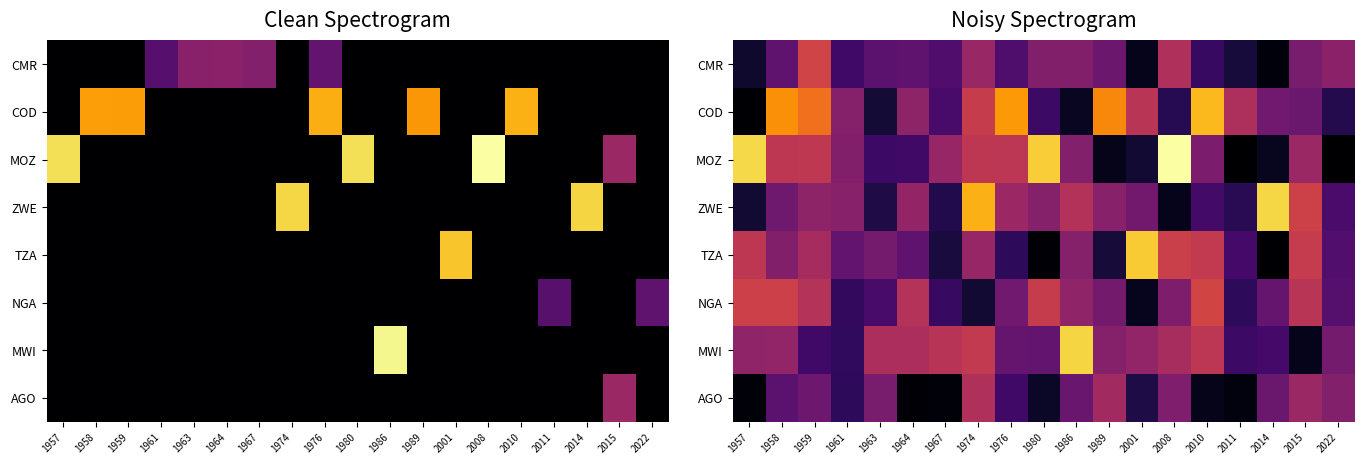

What is the maximum value shown in the chart?

40.3